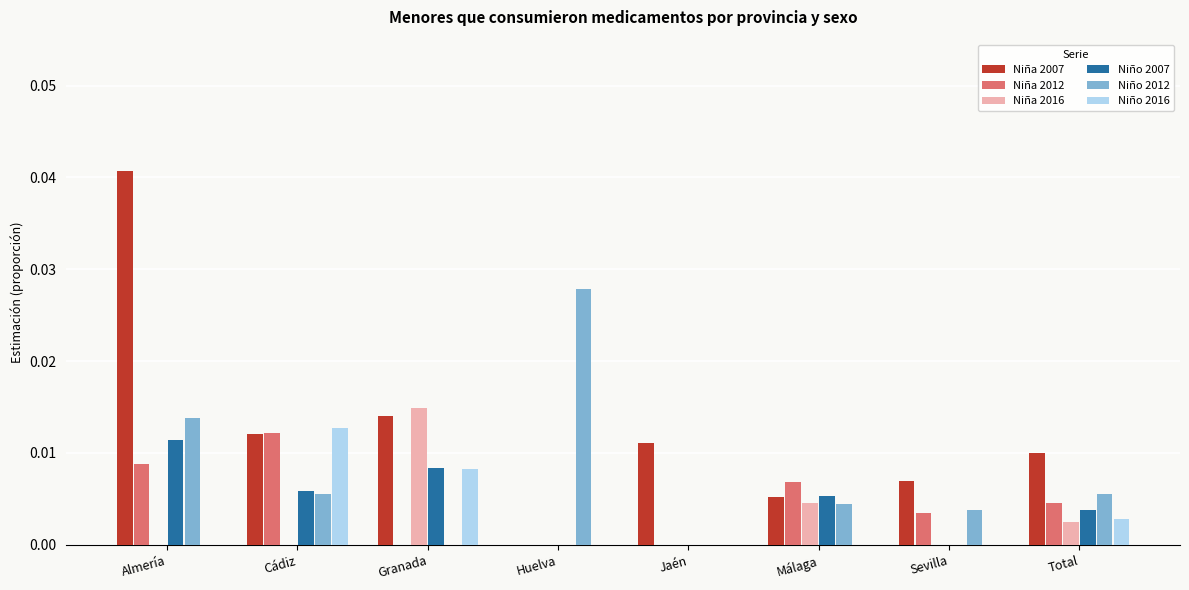

How many data points does each series have?

8